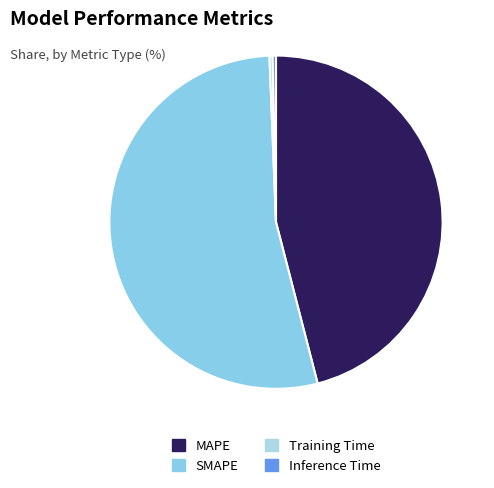

Is there any slice that represents more than half of the pie?

Yes